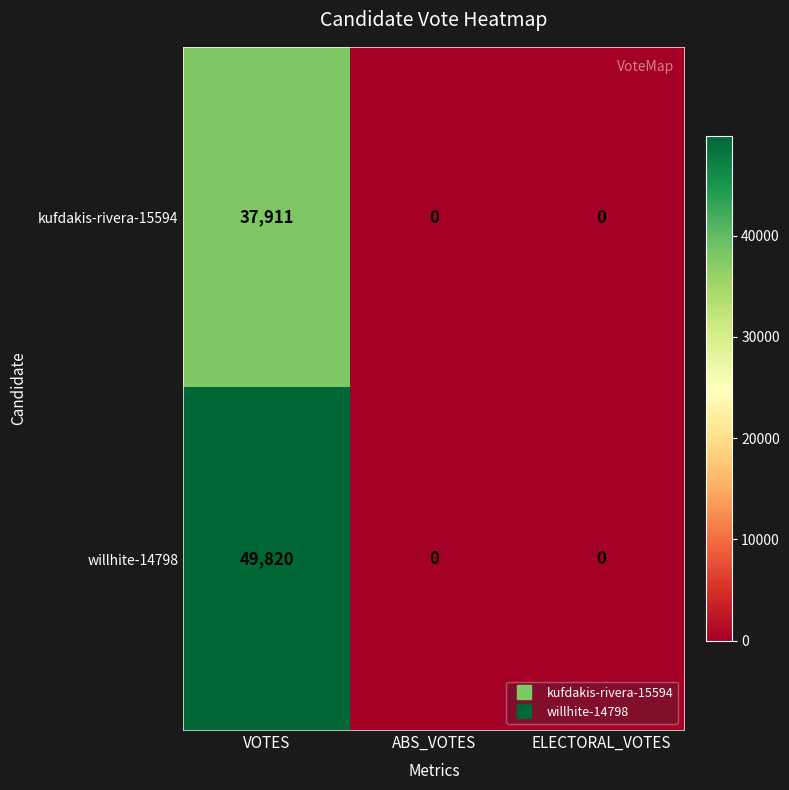

How many series are shown in this chart?

2